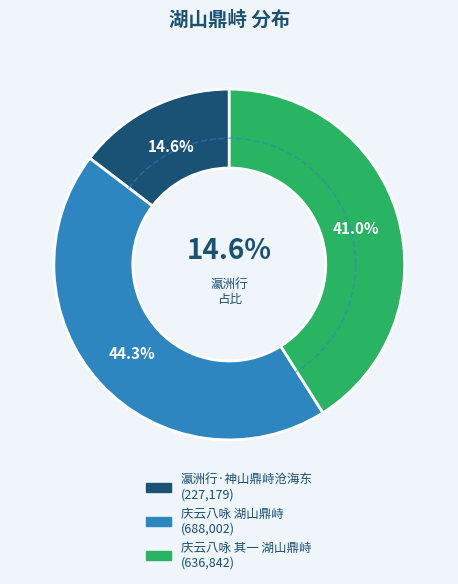

Which category has the biggest portion of the pie?

庆云八咏 湖山鼎峙